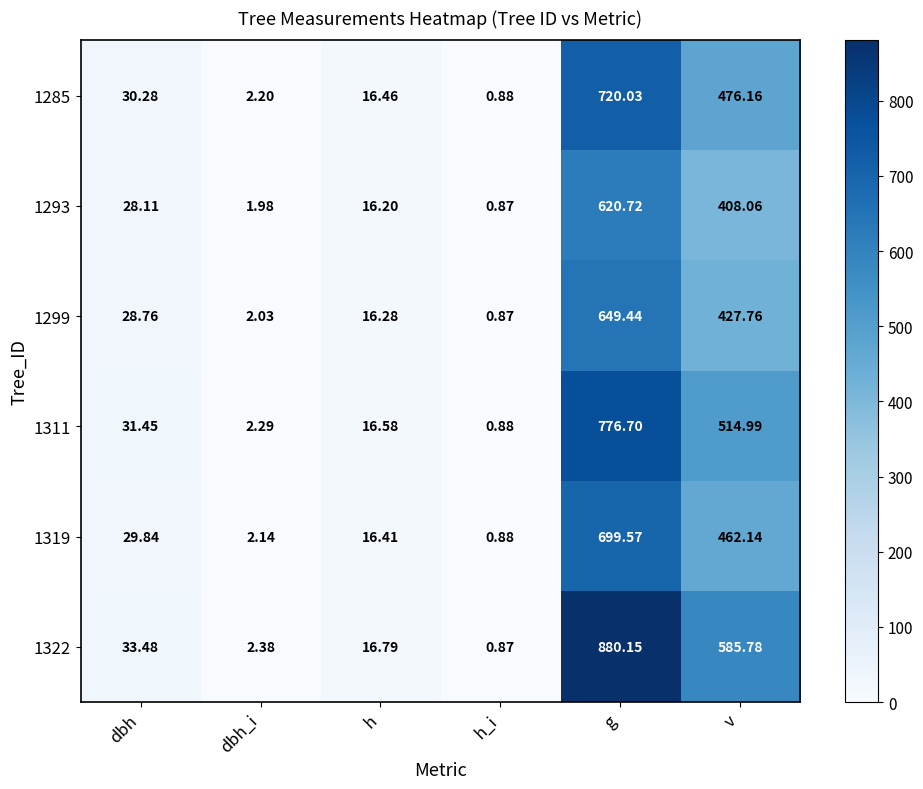

Which category has the lowest value across all series?

h_i